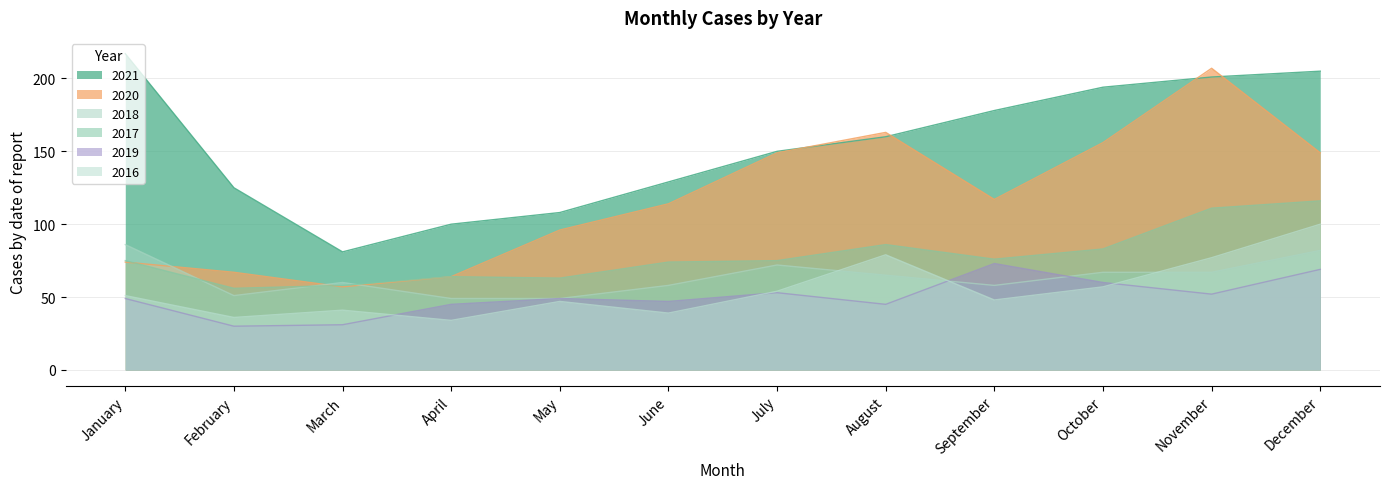

True or false: 2019 and 2020 cross at least once.

False